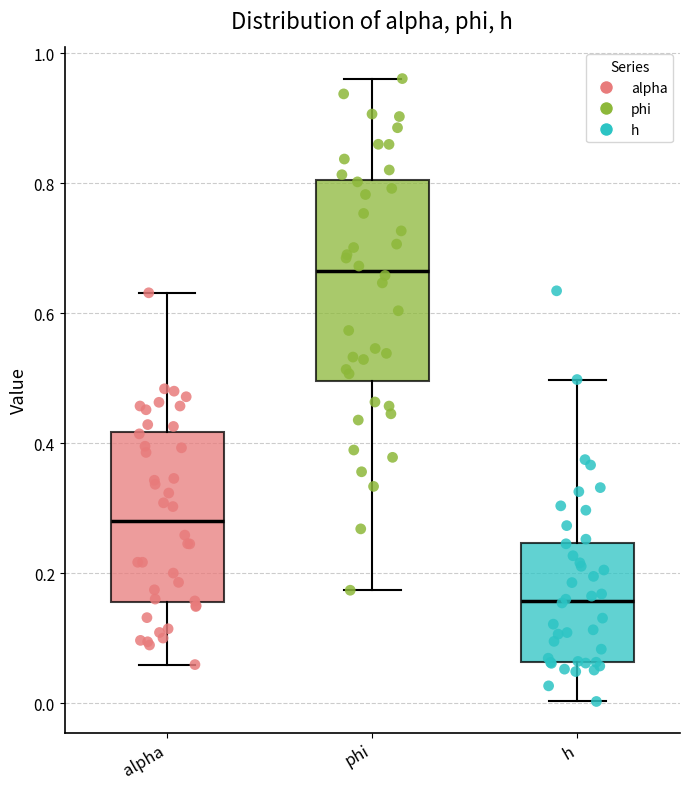

Comparing the boxes themselves (not the whiskers), which one is the tallest?

phi